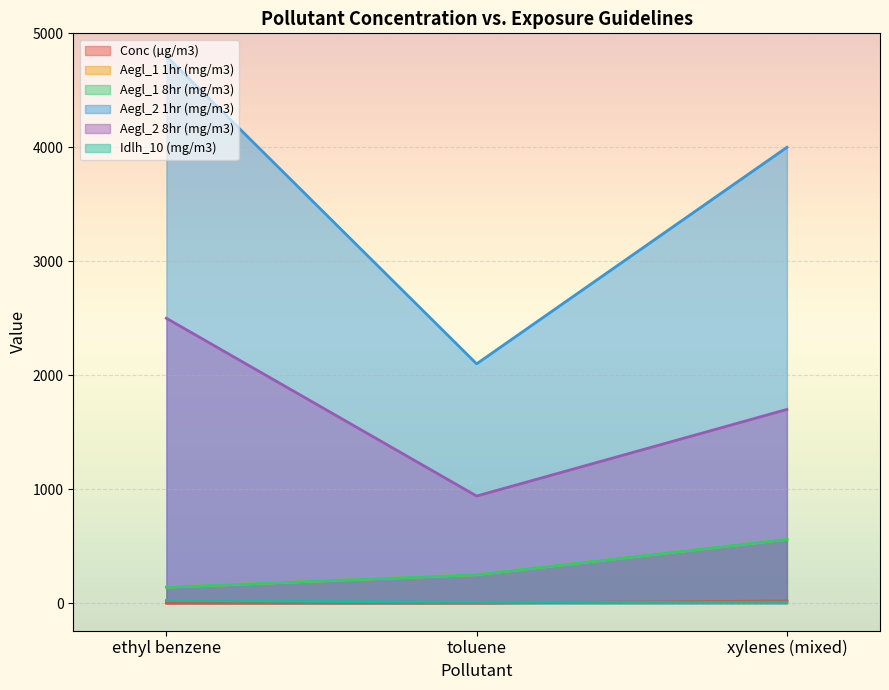

What is the total value across all series at toluene?

3548.1